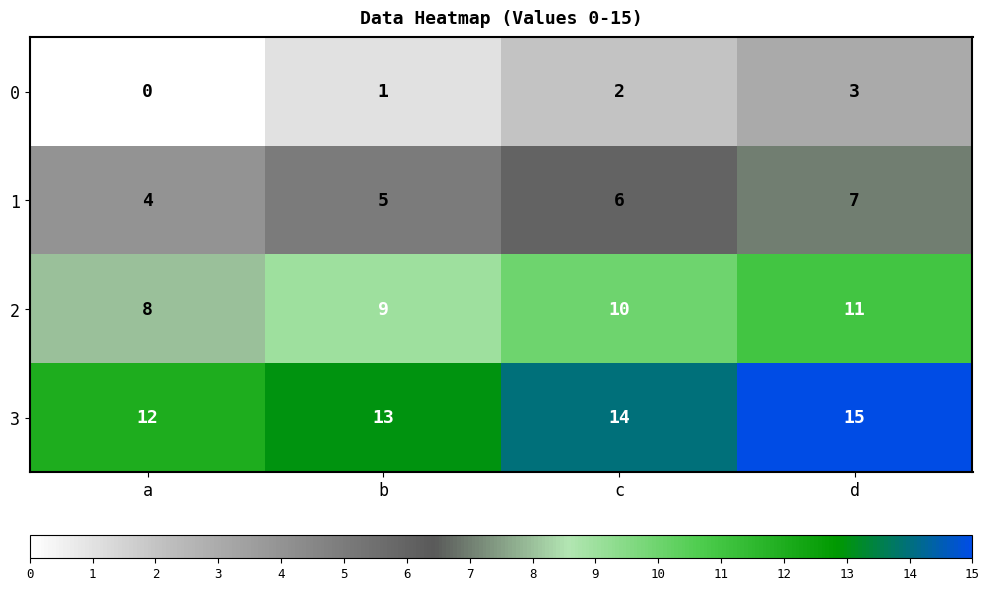

The 2 series shows 4 at b. True or false?

False